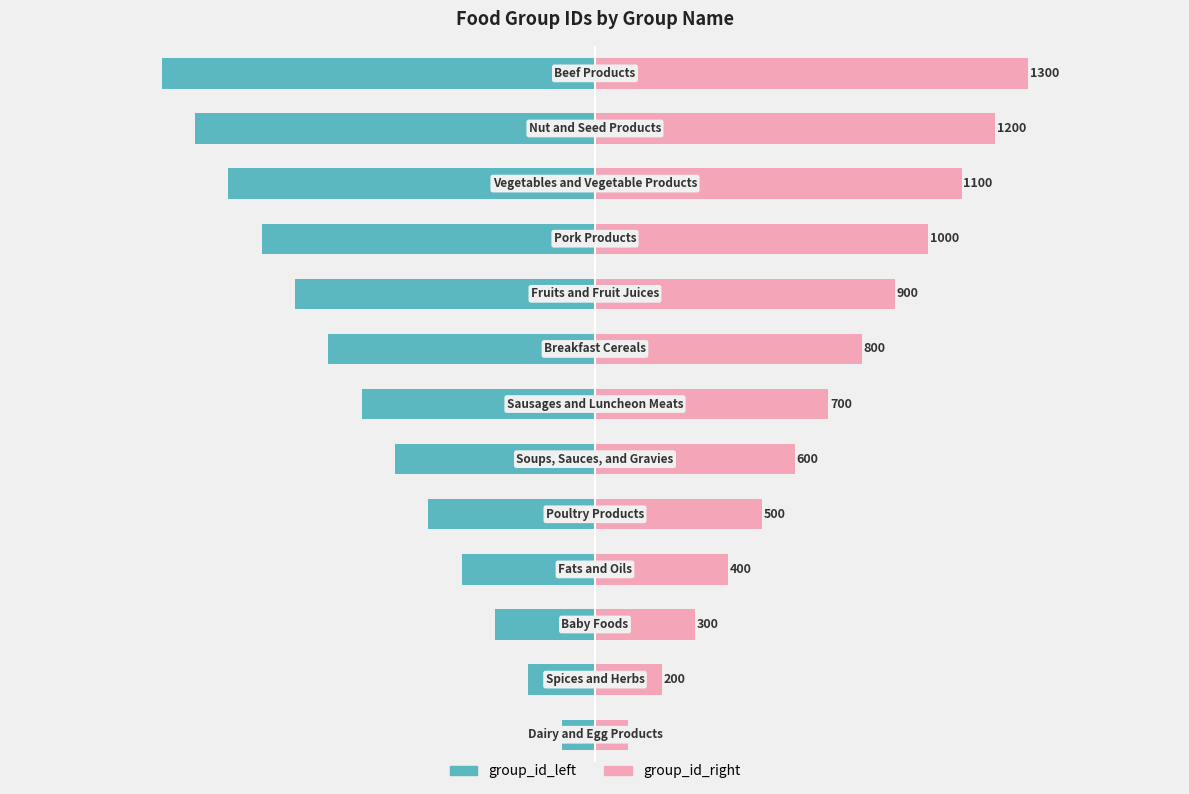

Reading right to left, list all the values displayed in this chart.

group_id_left: 12=-1300	11=-1200	10=-1100	9=-1000	8=-900	7=-800	6=-700	5=-600	4=-500	3=-400	2=-300	1=-200	0=-100
group_id_right: 12=1300	11=1200	10=1100	9=1000	8=900	7=800	6=700	5=600	4=500	3=400	2=300	1=200	0=100